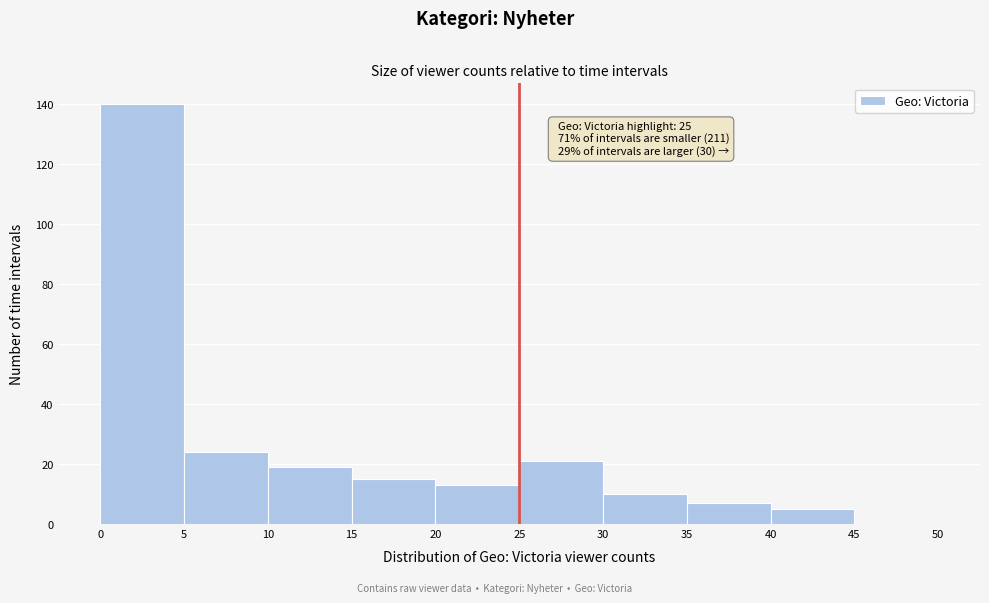

Over which range of the x-axis is the bar tallest?

0 to 5